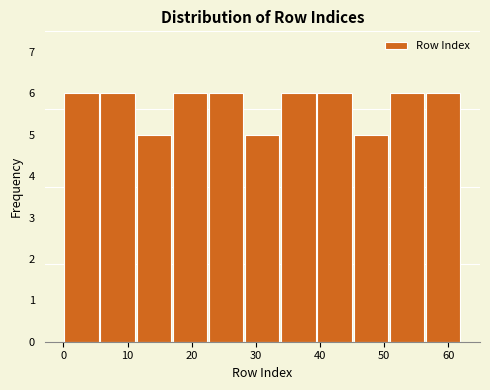

Reading left to right, list every bar in this chart as the range it spans on the x-axis followed by its height. Neither the bar edges nor the heights are printed on the chart, so give them approximately, as read against the axes.

0 to 6: 6
6 to 11: 6
11 to 17: 5
17 to 23: 6
23 to 28: 6
28 to 34: 5
34 to 39: 6
39 to 45: 6
45 to 51: 5
51 to 56: 6
56 to 62: 6